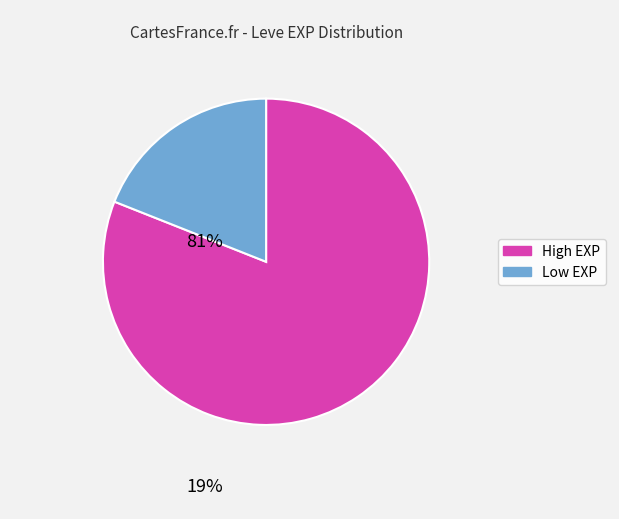

Is there any slice that represents more than half of the pie?

Yes